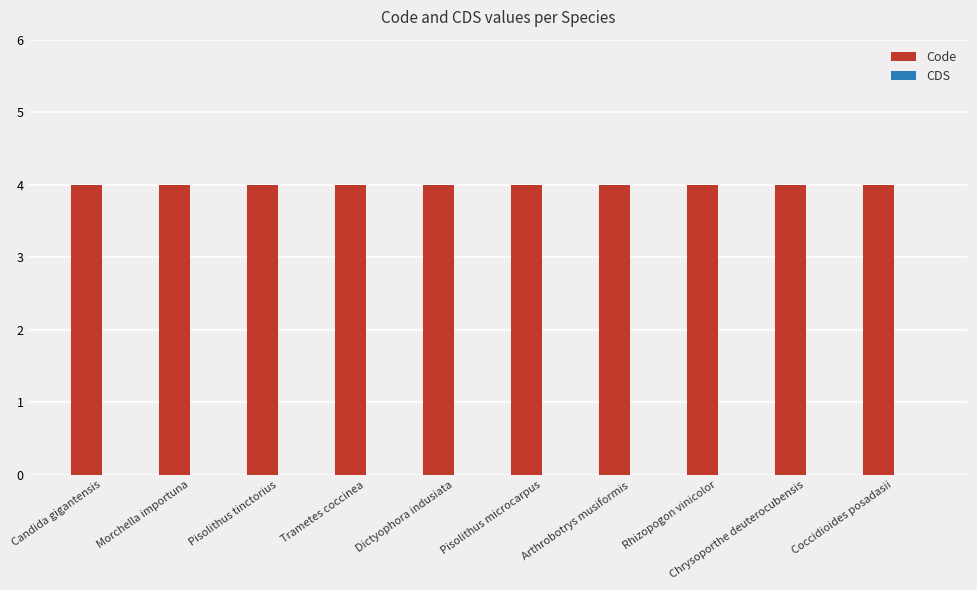

What is the label of the 5th bar from the left?

Dictyophora indusiata